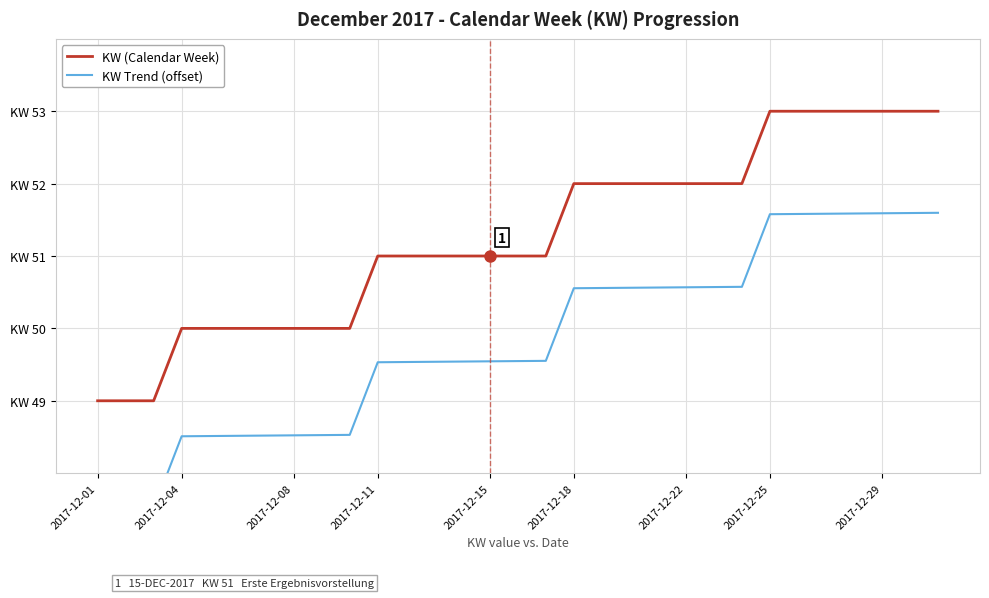

The value of KW Trend (offset) at 23 is 50.6. True or false?

True